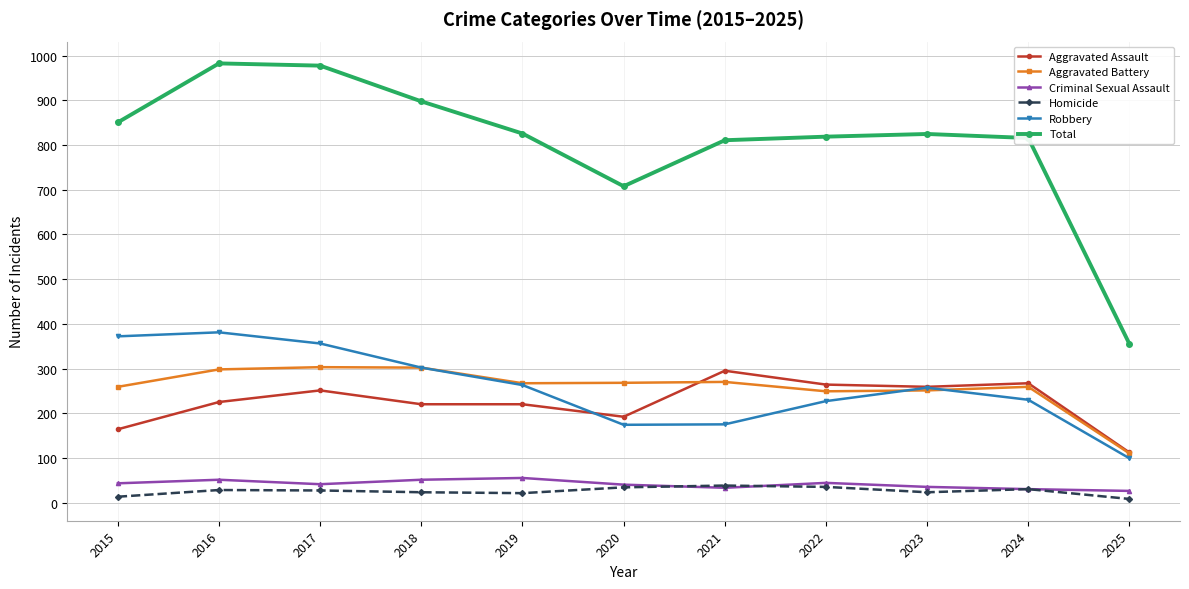

What is the maximum value shown in the chart?

983